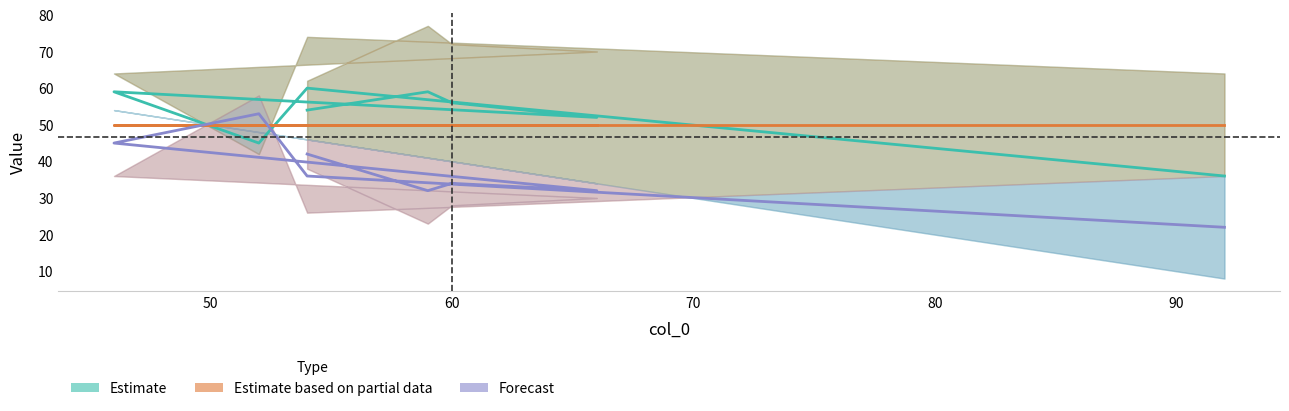

The value of Forecast at 7 is 25. True or false?

False